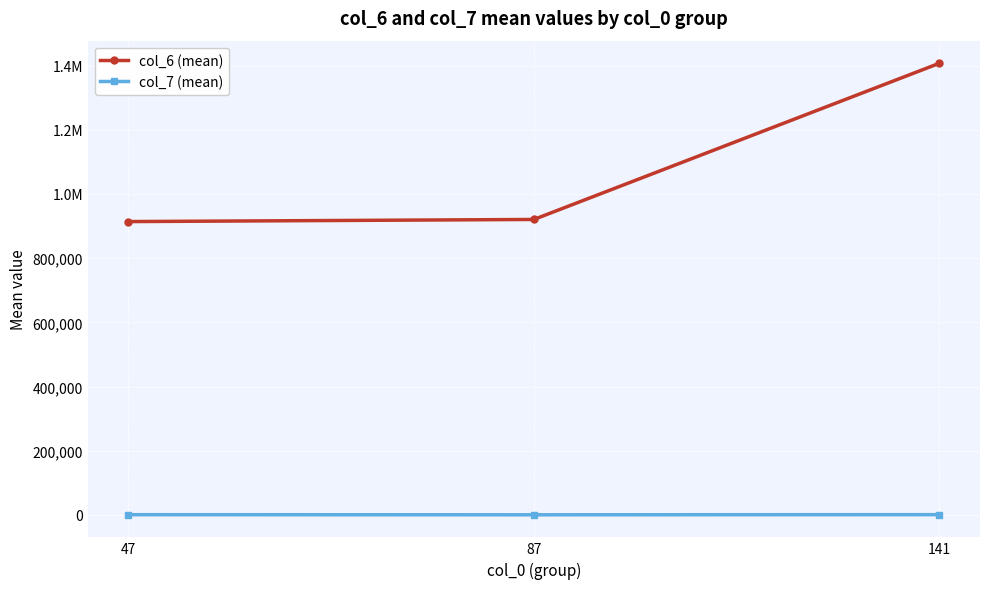

What are all the series names shown in the legend?

col_6 (mean), col_7 (mean)